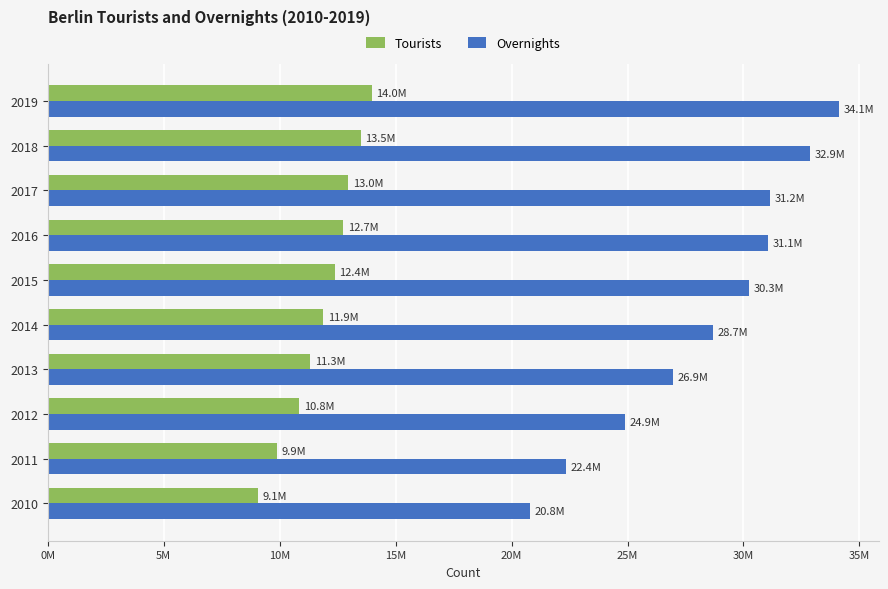

What are all the series names shown in the legend?

Tourists, Overnights